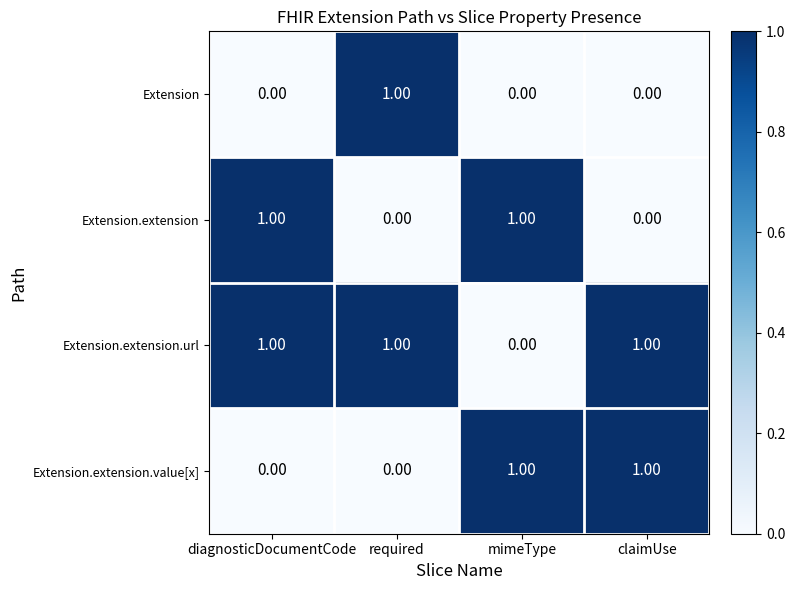

Where is Extension.extension.url nearest to the value 0?

mimeType